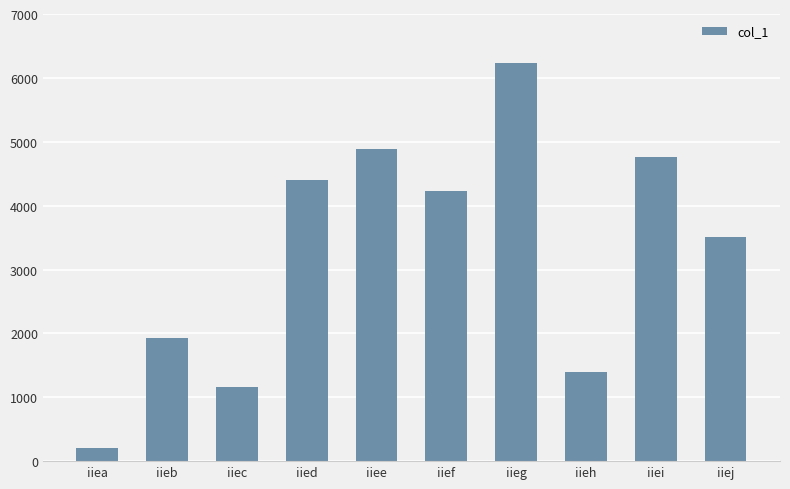

What is the ratio of the value at iiee to the value at iieg?

0.8